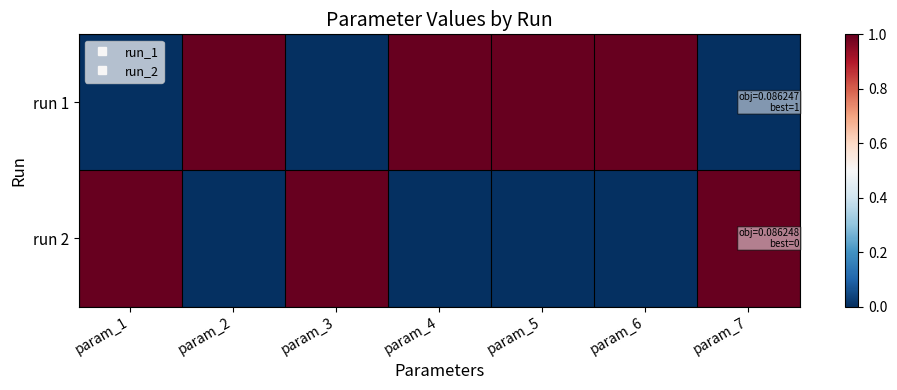

How many data points does each series have?

7